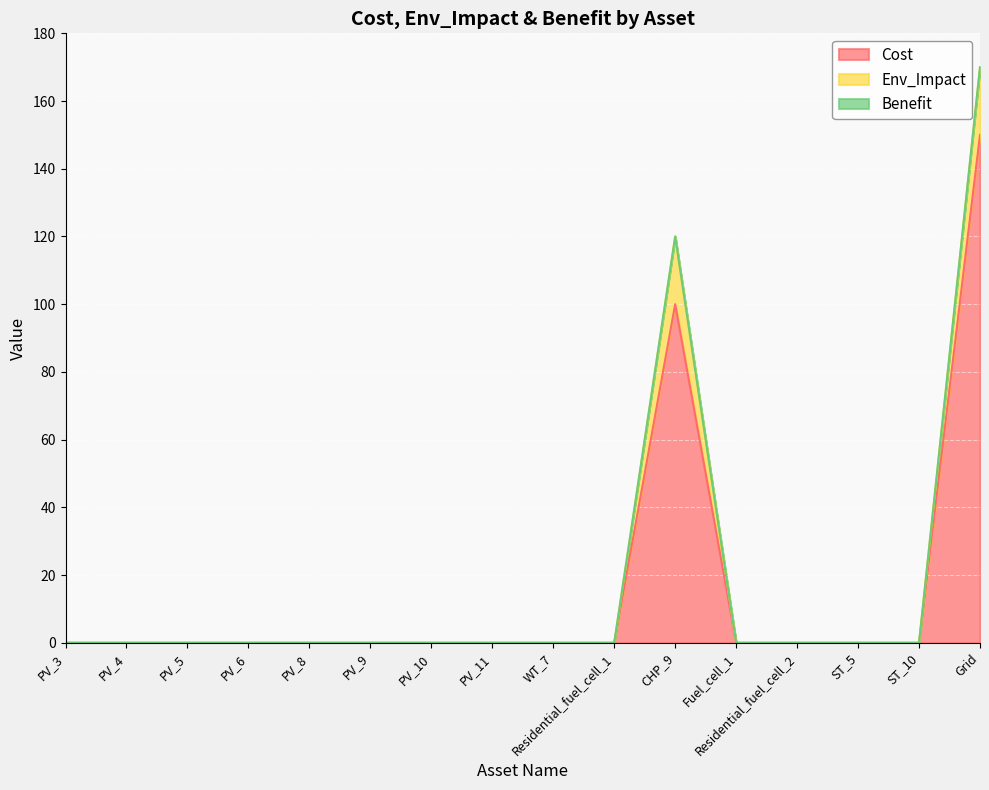

Which category has the lowest value in the Cost series?

PV_3